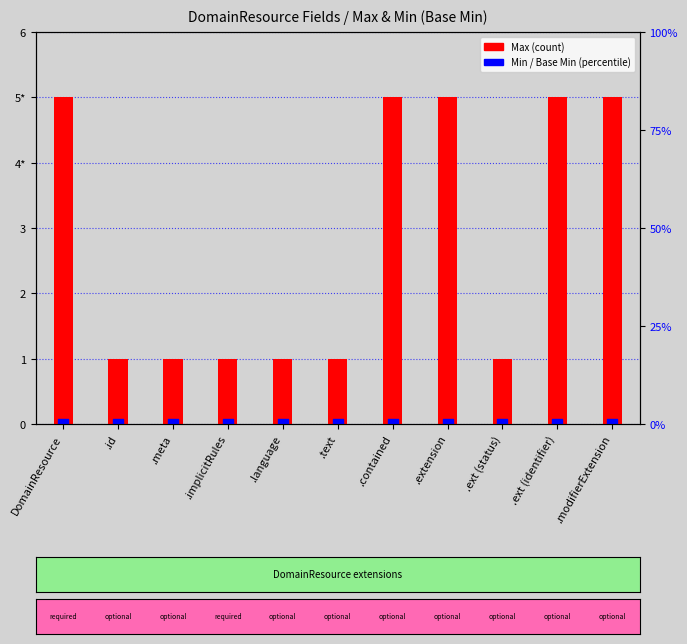

Is the value of Min (base min) at .text greater than the value of Max (count) at .modifierExtension?

No